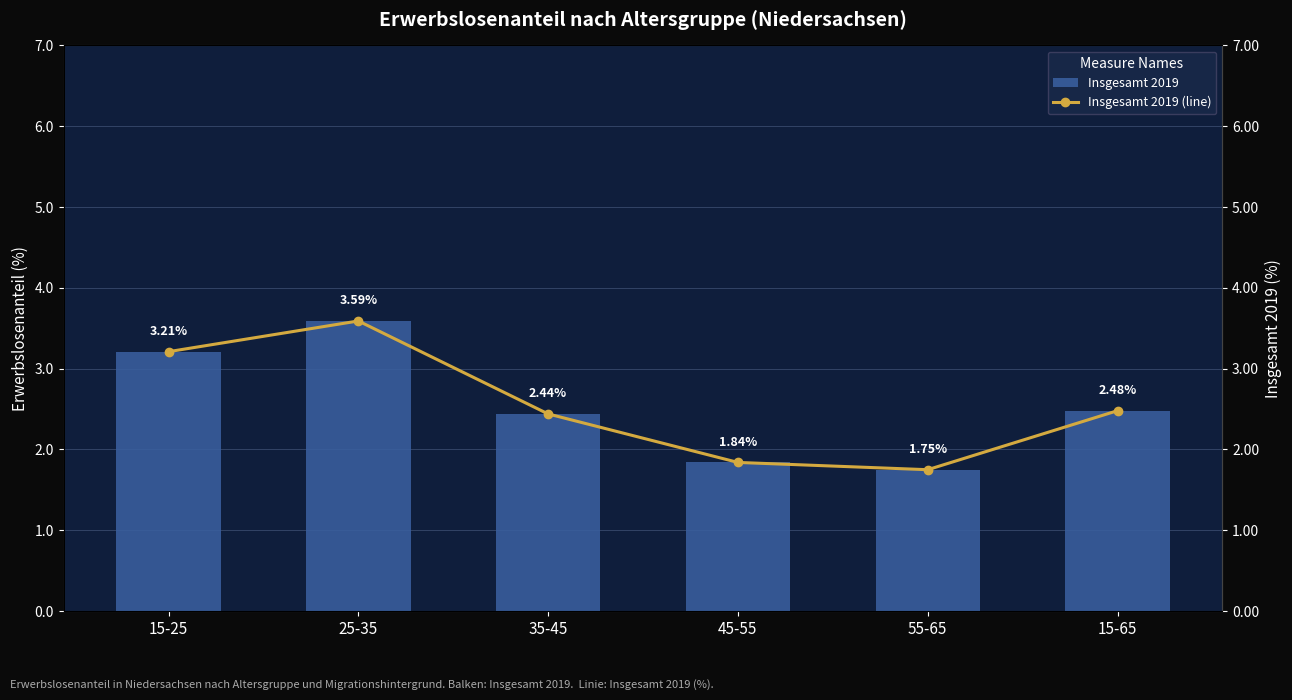

At which label is Insgesamt 2019 (line) closest to 2?

45-55